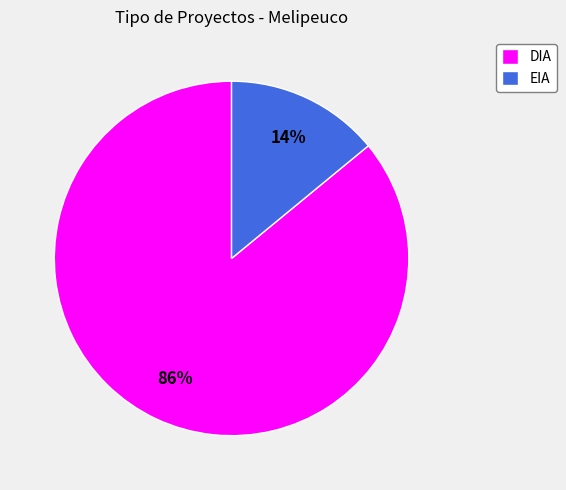

What is the largest slice in the pie chart?

DIA